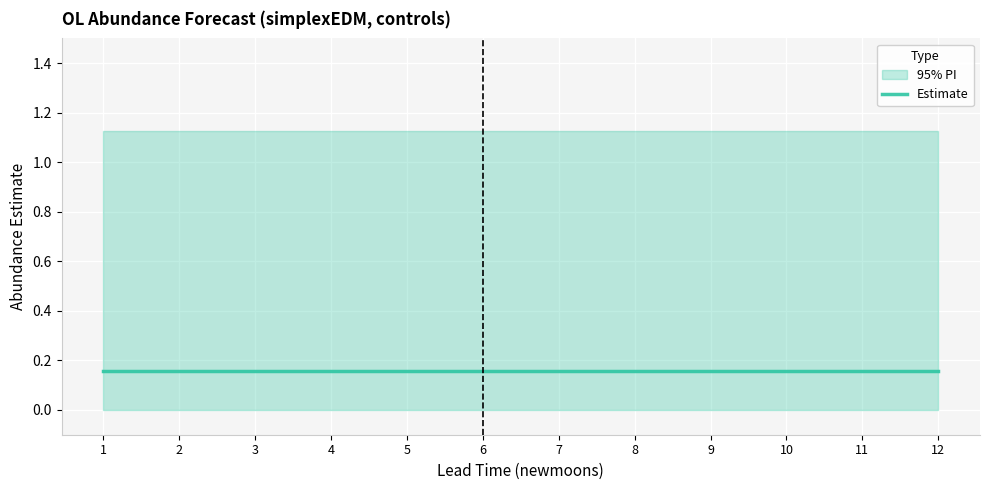

True or false: lower_pi has more than 2 points higher than both neighbors.

False